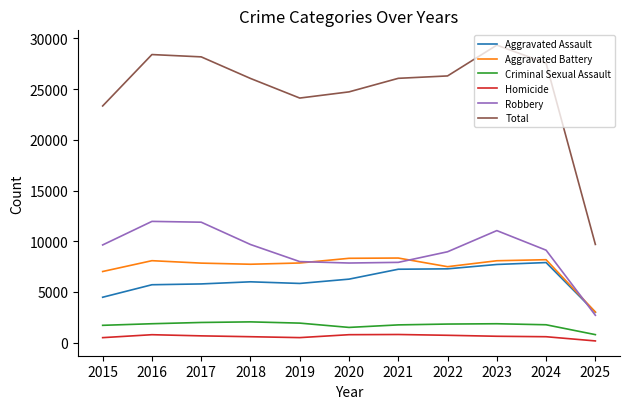

True or false: Homicide and Total intersect in this chart.

False